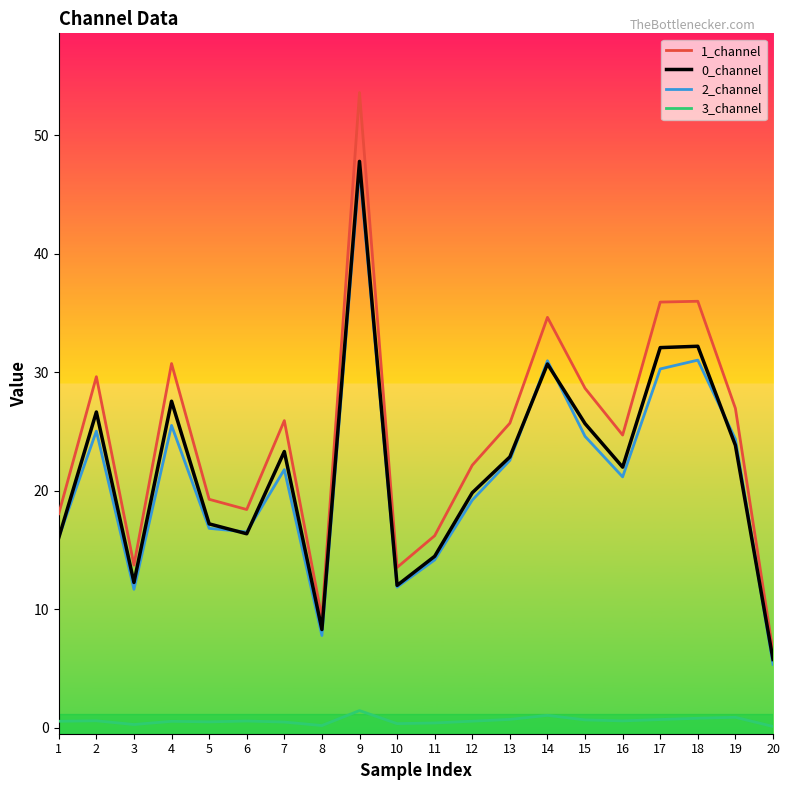

What is the difference between the second highest and second lowest values in the 2_channel series?

23.2